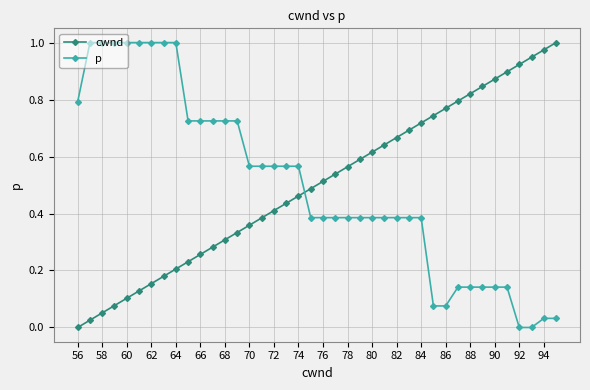

Is this an area chart (filled region under the line)?

No